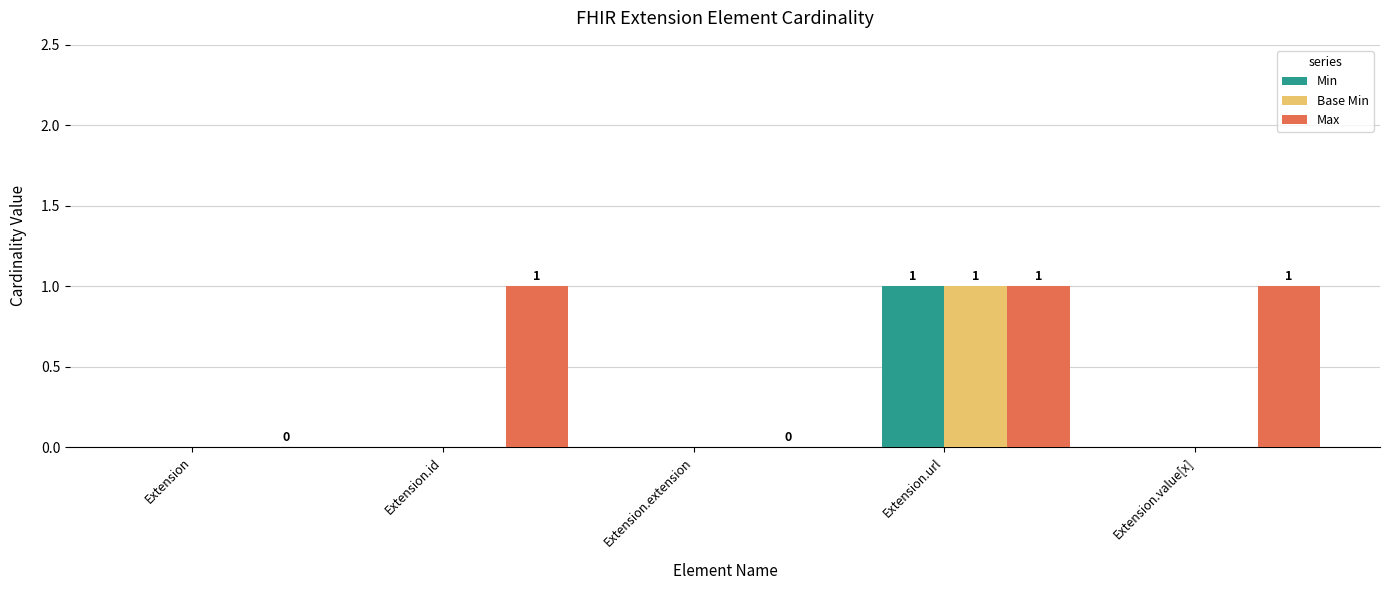

Reading left to right, extract all data points from this chart.

Min: 0	0	0	1	0
Base Min: 0	0	0	1	0
Max: 0	1	0	1	1